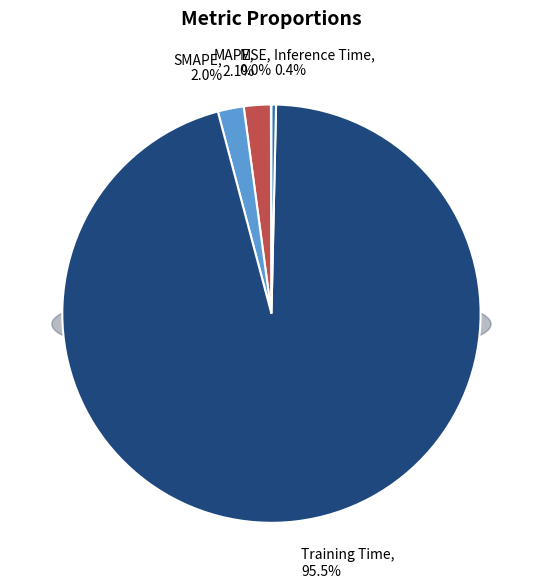

How many segments does this pie chart have?

5